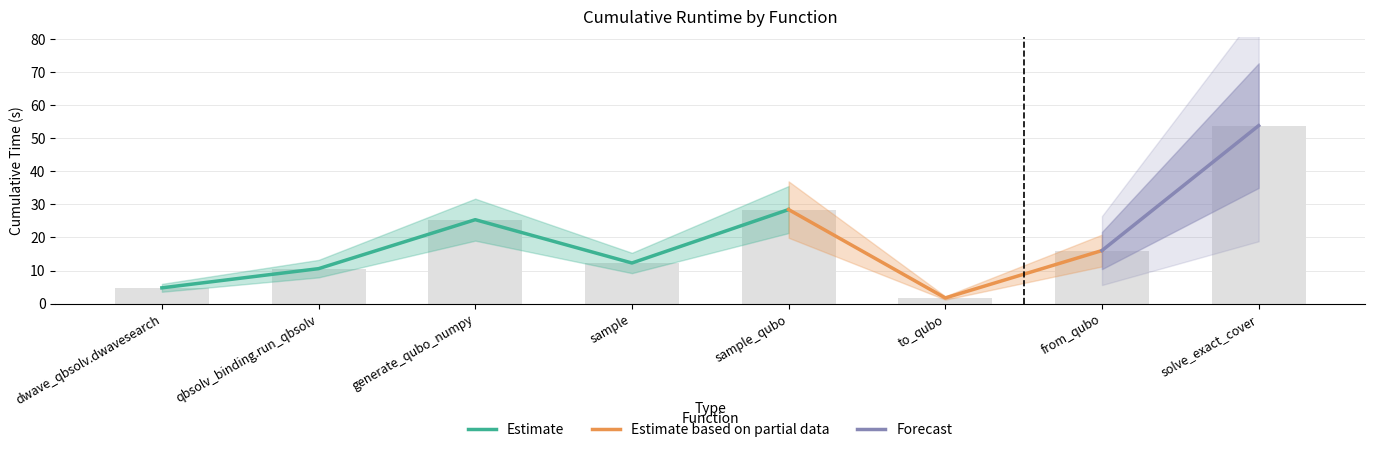

What position from the left is dwave_qbsolv.dwavesearch?

1